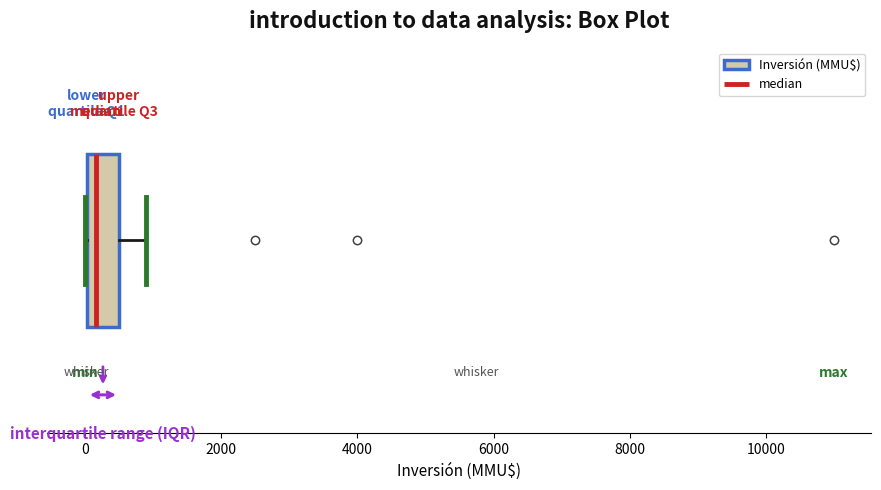

Transcribe this box plot: give where the median line is, the range the box spans, and where the two whiskers end, as read against the x-axis. The values are not printed on the chart, so give them approximately, as read against the axis.

median 200, box 0 to 600, whiskers 0 to 1000